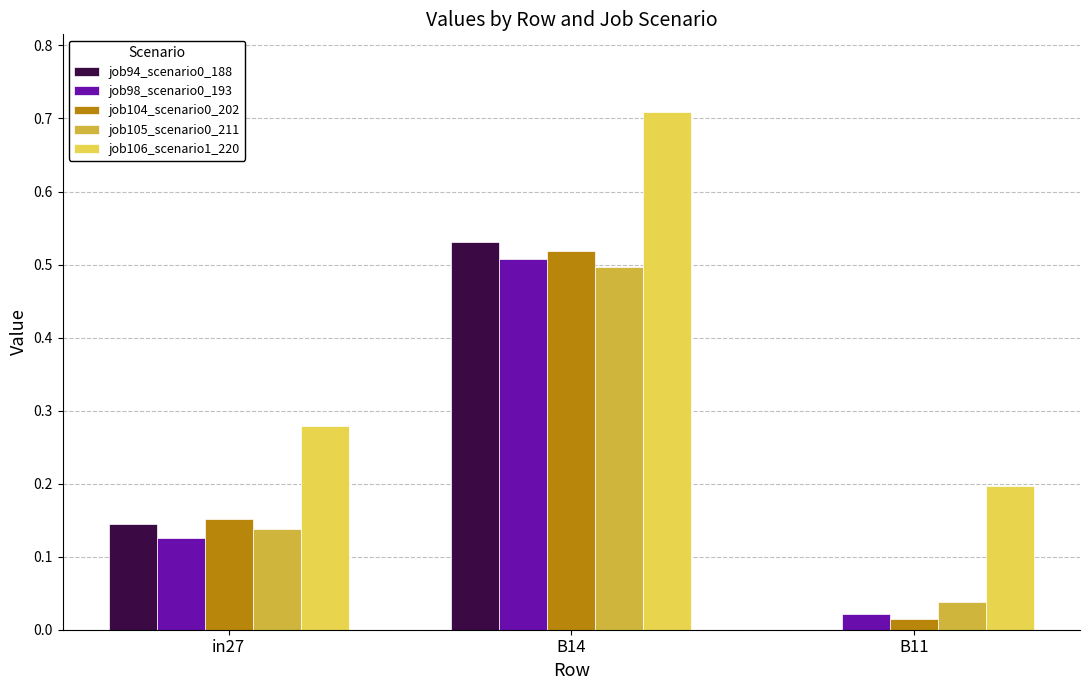

The value of job106_scenario1_220 at B14 is 0.5. True or false?

False